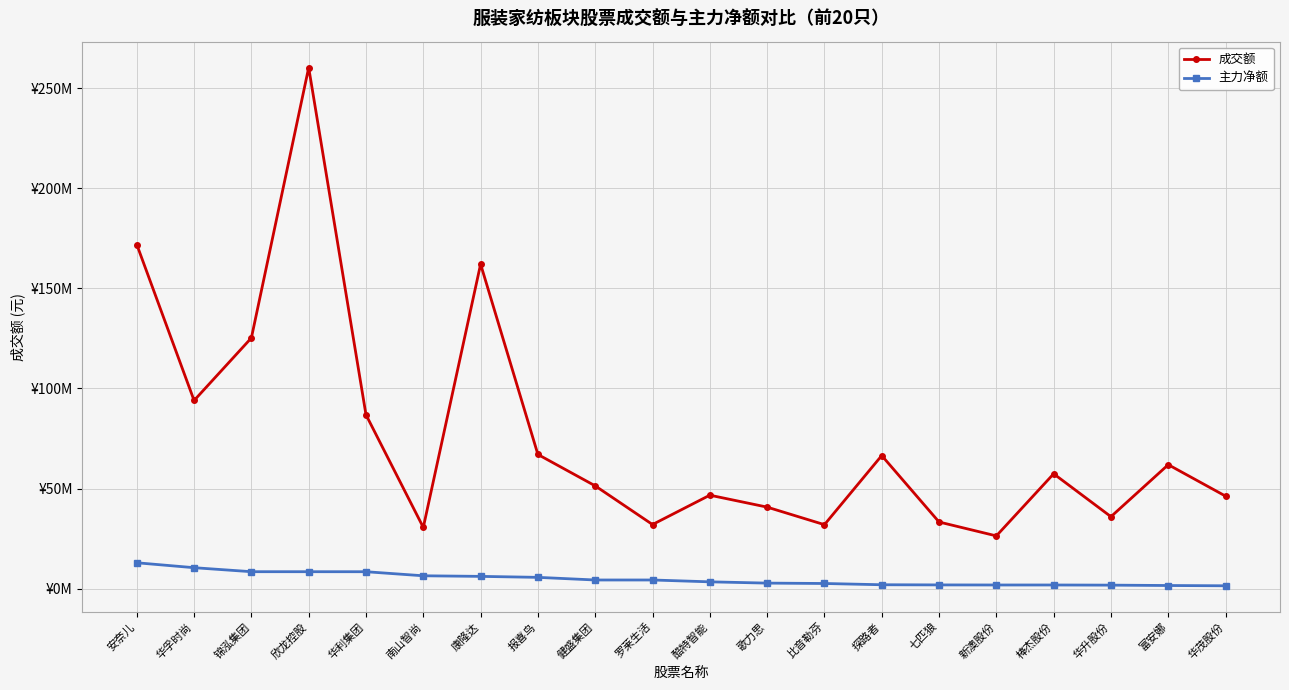

Which series has the largest total across all categories?

成交额